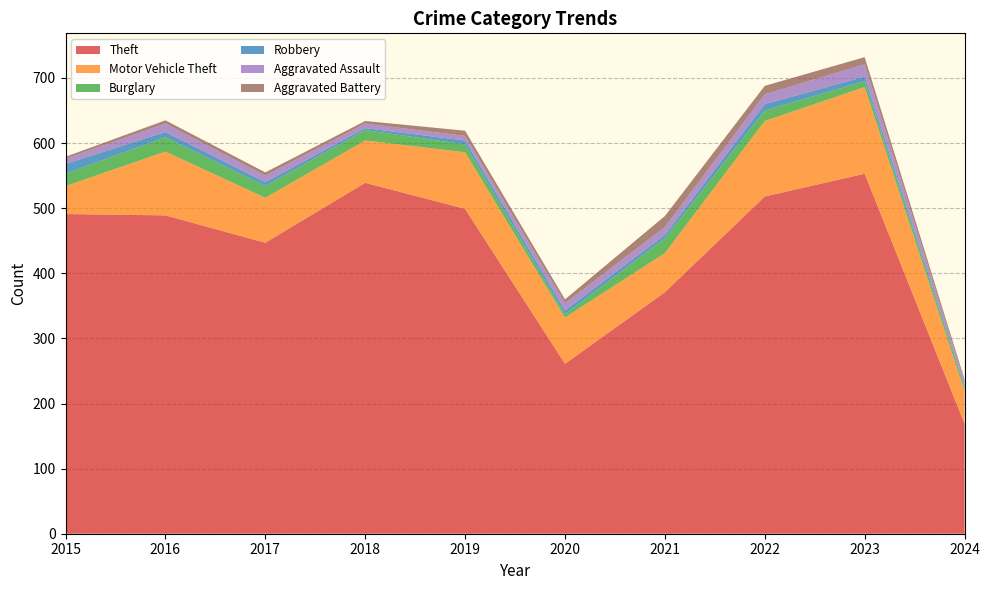

Reading left to right, what are all the values shown in this chart?

Theft: 491	489	447	539	499	261	371	518	553	169
Motor Vehicle Theft: 43	98	69	65	87	71	60	116	133	50
Burglary: 19	22	18	16	12	5	23	16	9	5
Robbery: 15	8	6	3	6	6	5	10	7	3
Aggravated Assault: 8	13	10	7	7	11	12	15	19	6
Aggravated Battery: 3	5	5	4	8	6	17	13	11	4